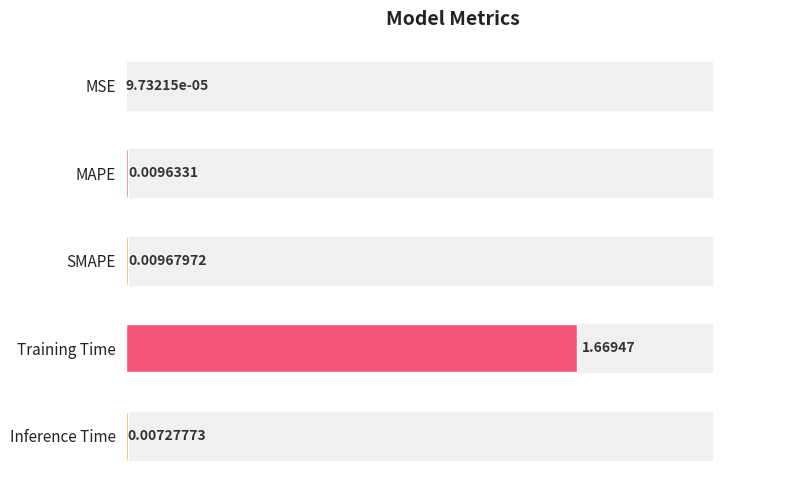

Which label corresponds to the largest value in the chart?

Training Time